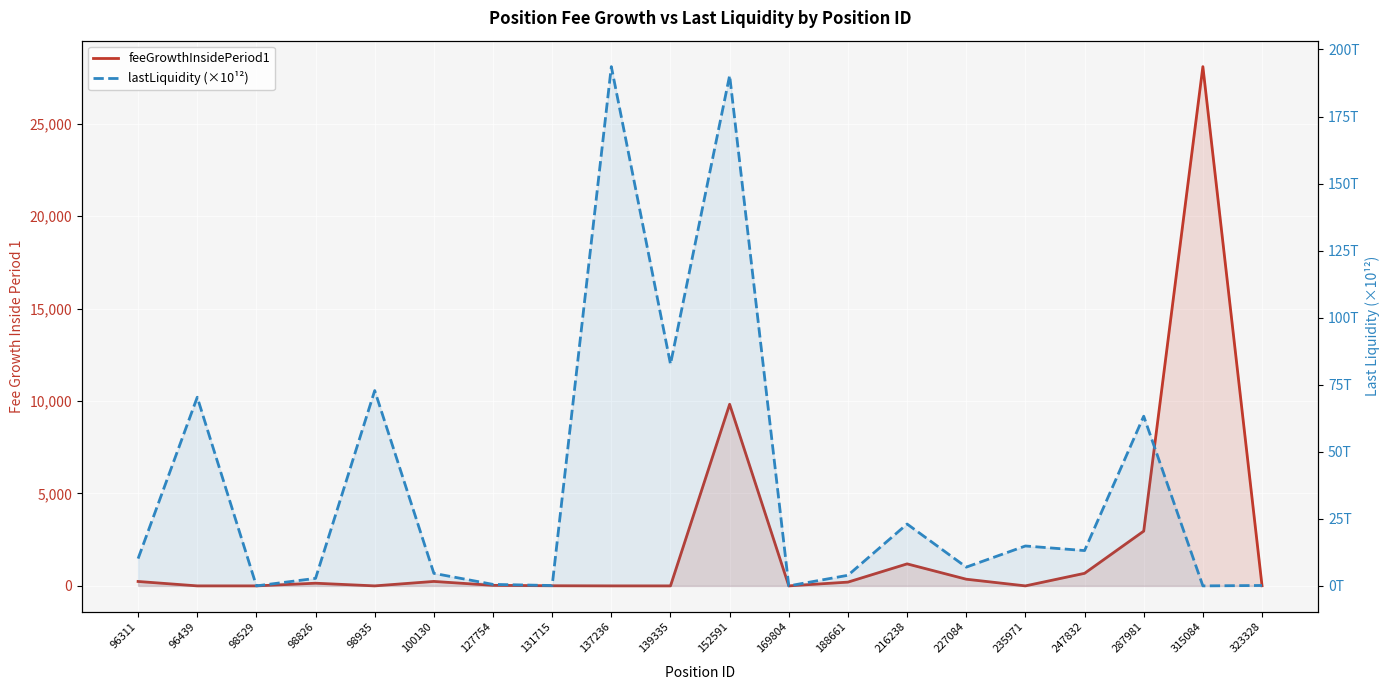

After their last crossing, which series has the higher values: feeGrowthInsidePeriod1 or lastLiquidity (×10¹²)?

feeGrowthInsidePeriod1